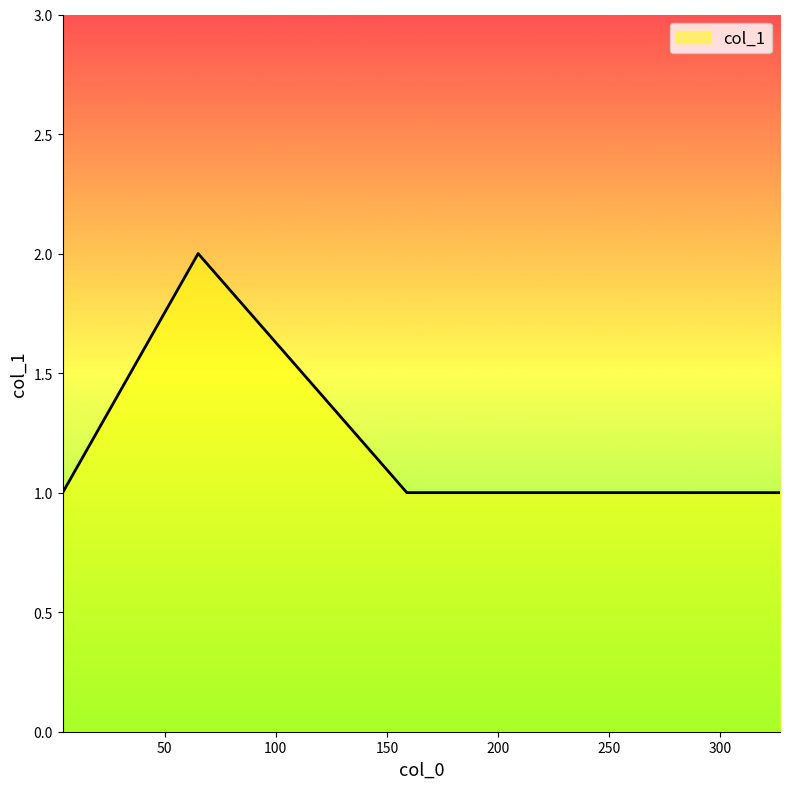

True or false: there are more than 2 points higher than both neighbors.

False